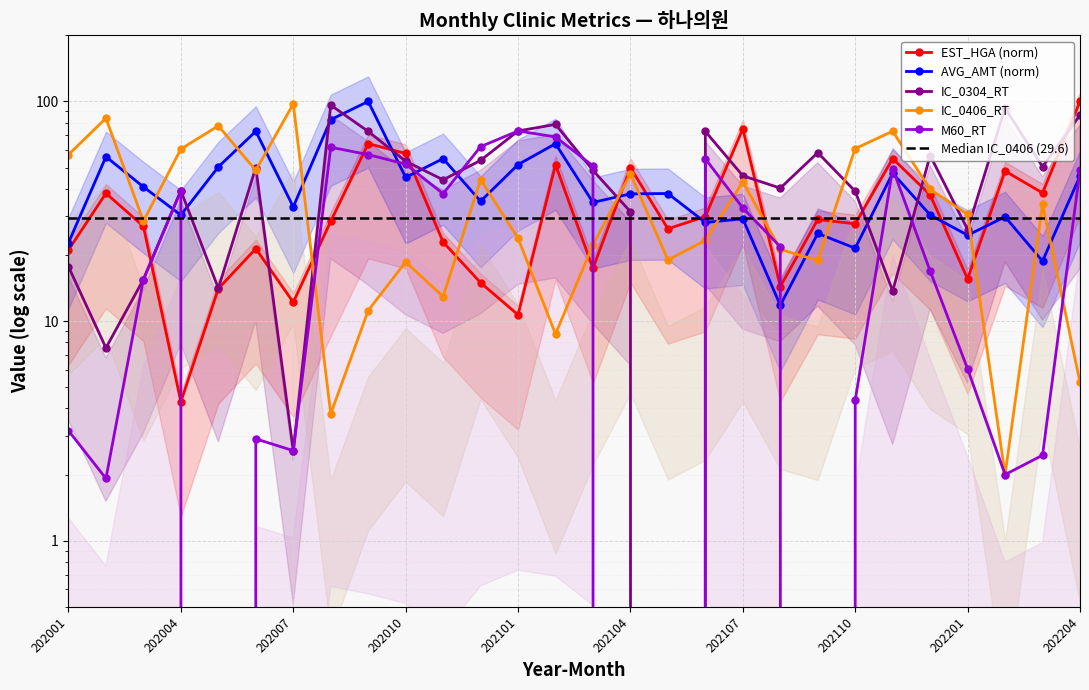

True or false: AVG_AMT has a value of 50.3 at 202005.

True